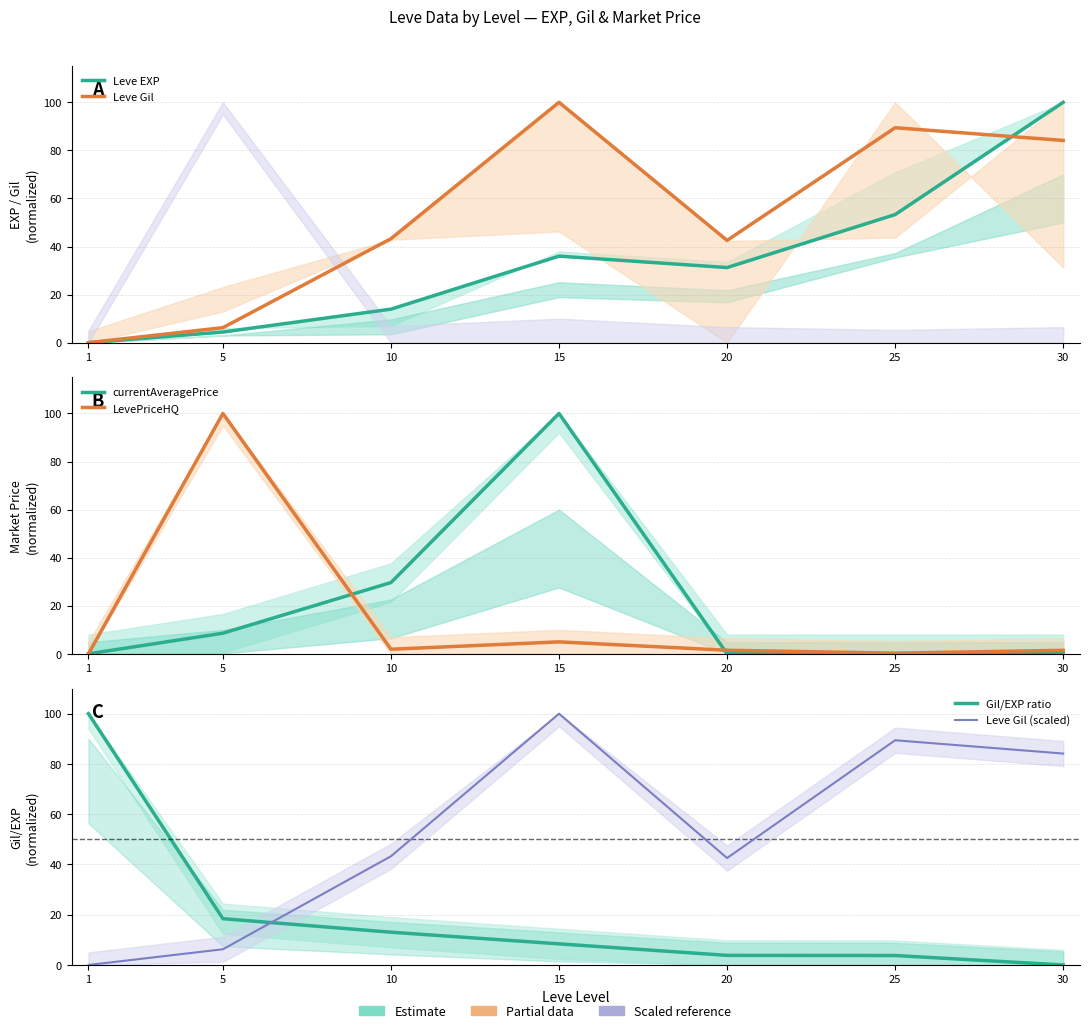

Between which two adjacent categories do LevePriceHQ and Gil/EXP ratio first intersect?

1 and 5